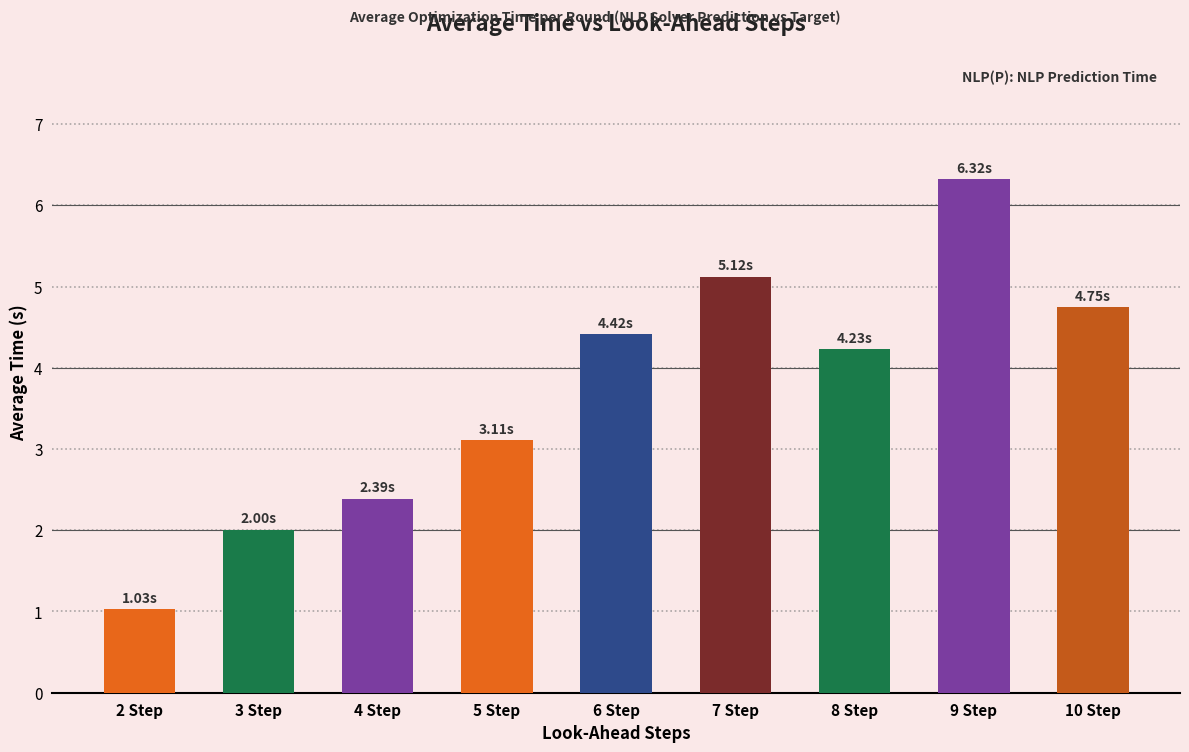

What is the maximum value shown in the chart?

6.3